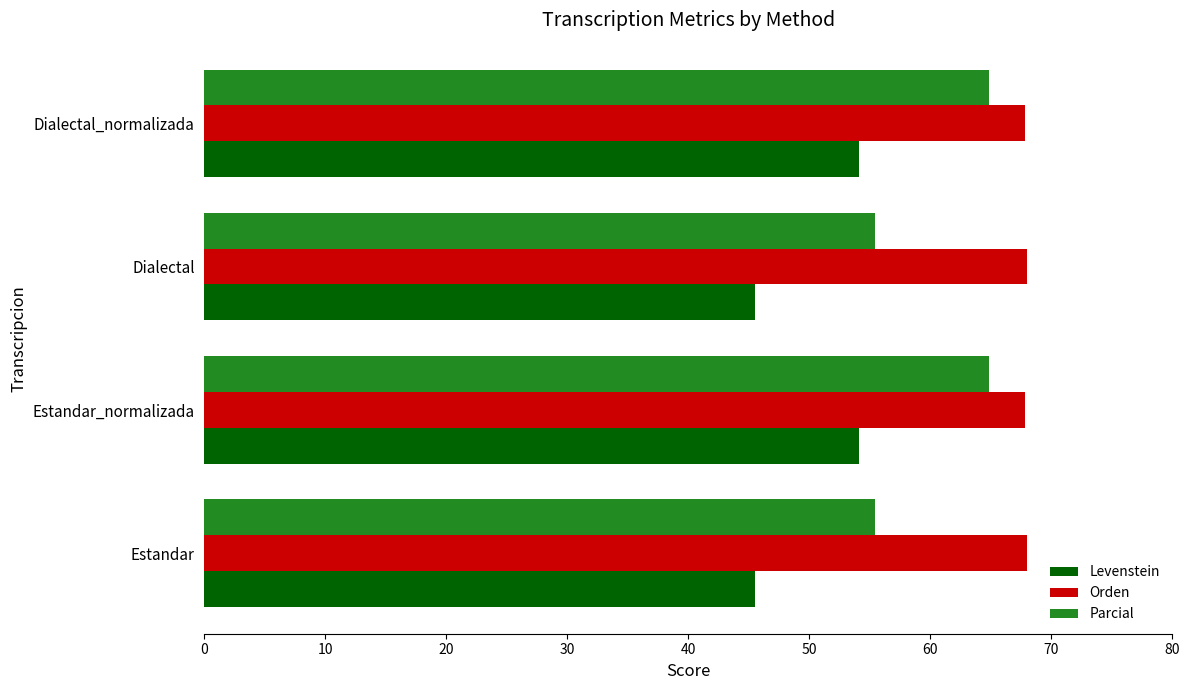

Is it true that Orden equals 120.6 at Dialectal?

False